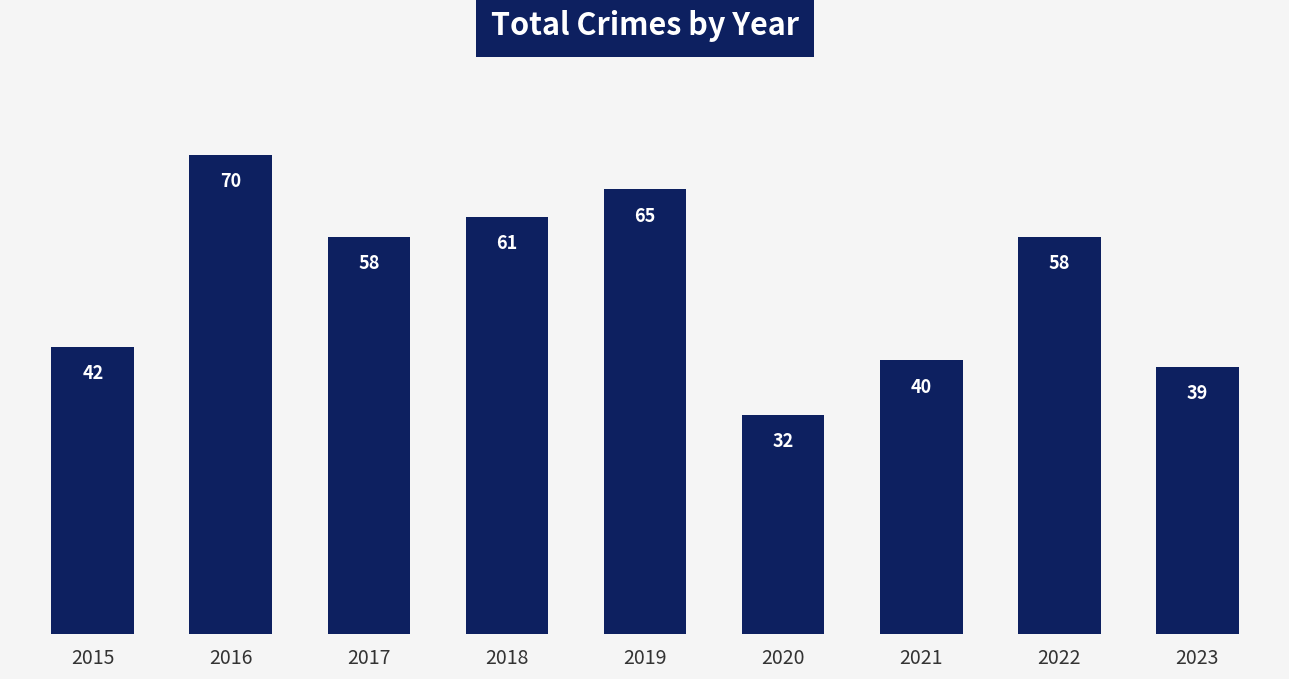

What is the average value?

52